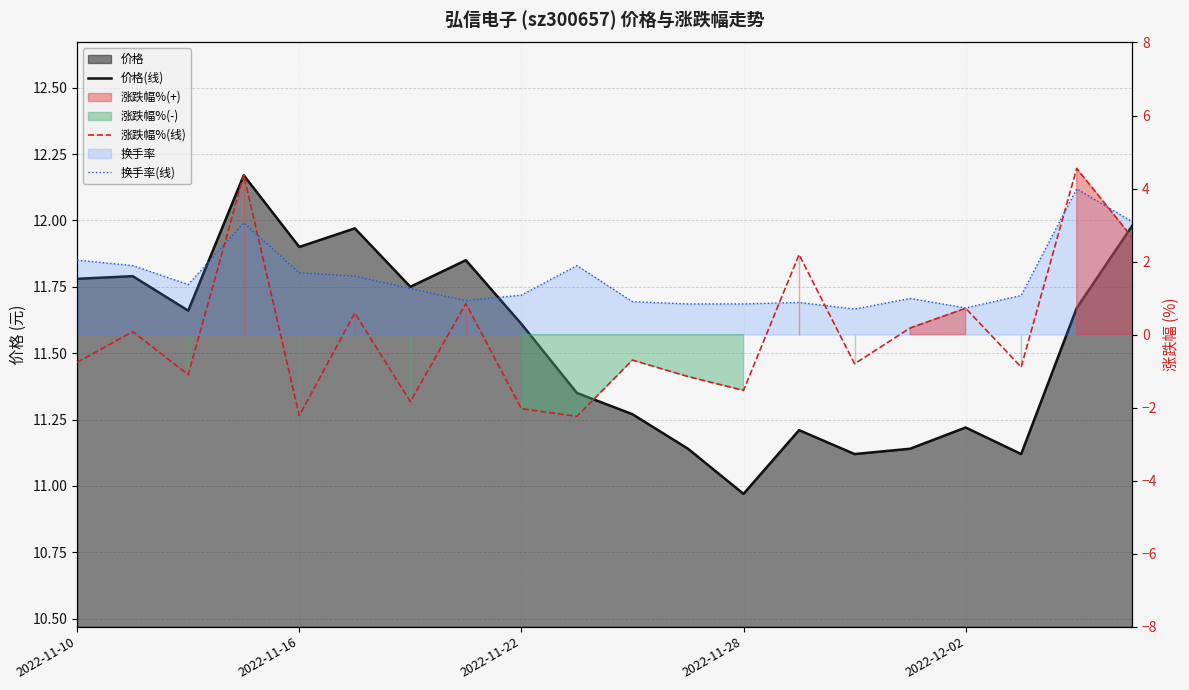

The value of 换手率(线) at 2022-11-22 is 1.1. True or false?

True